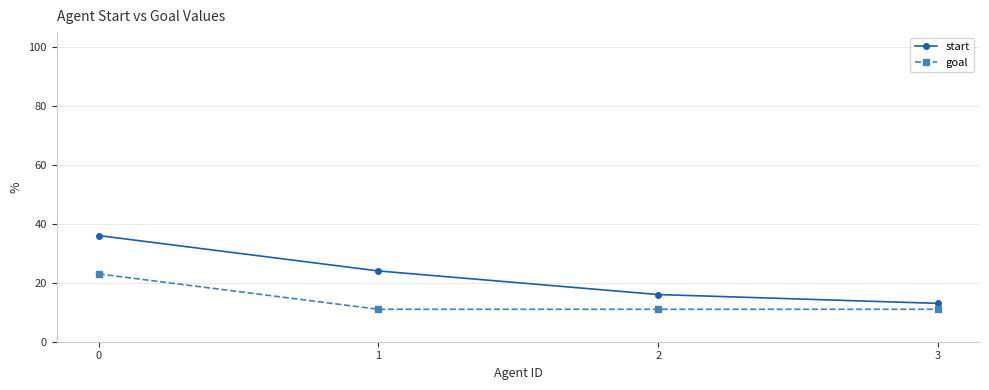

True or false: start has more than 0 points higher than both neighbors.

False